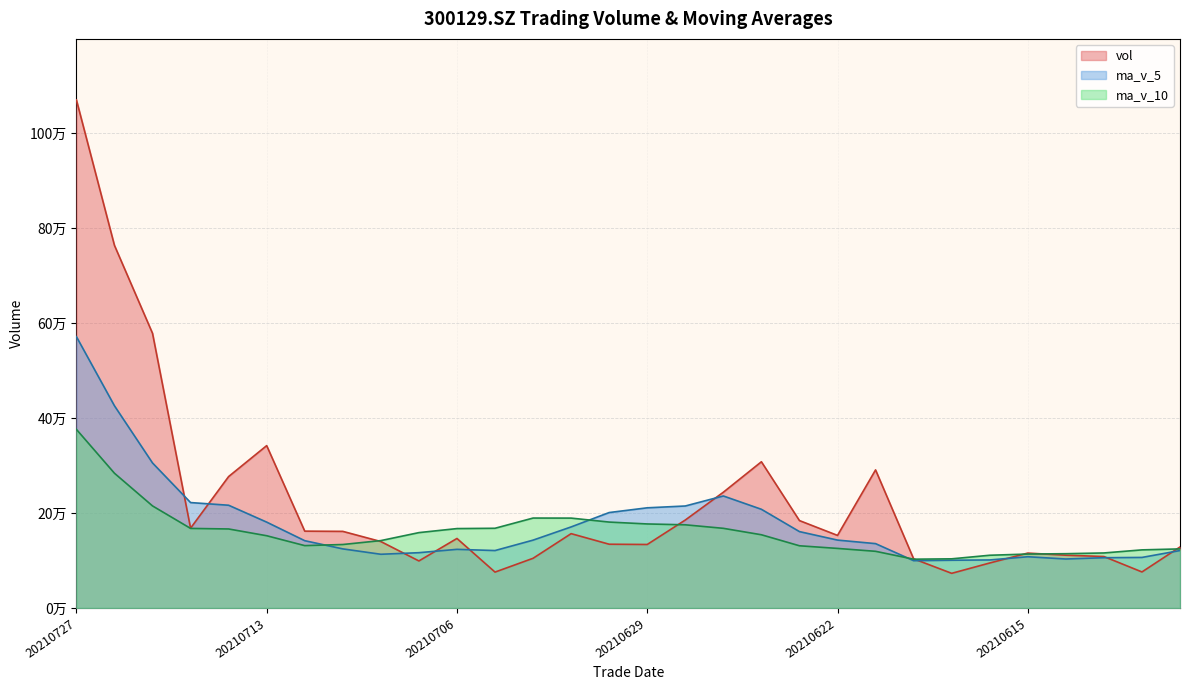

True or false: vol has more than 0 interior local peaks.

True